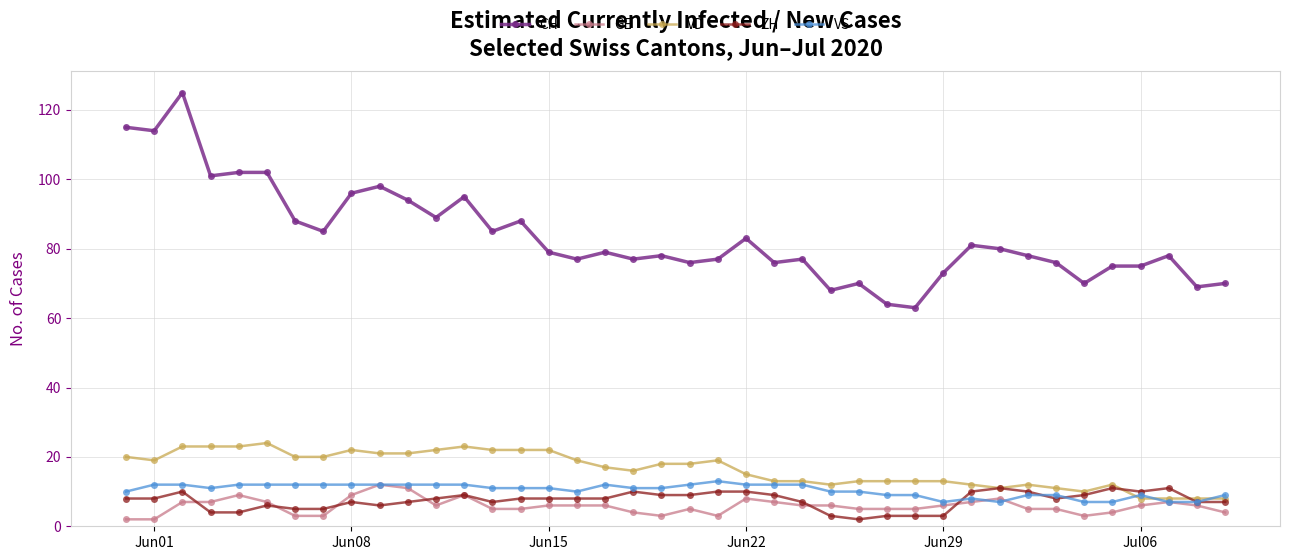

Which series has the widest spread of values?

CH